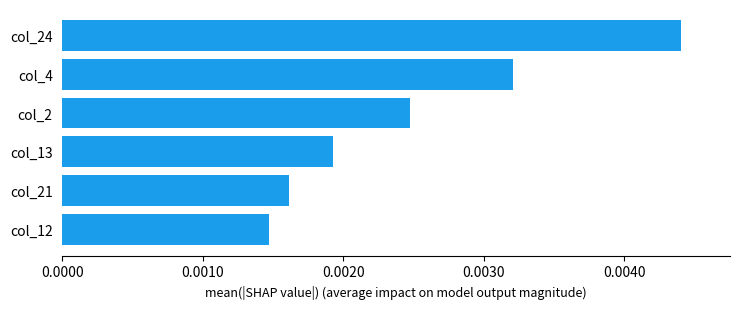

List the labels in order of value, largest first.

col_24, col_4, col_2, col_13, col_21, col_12